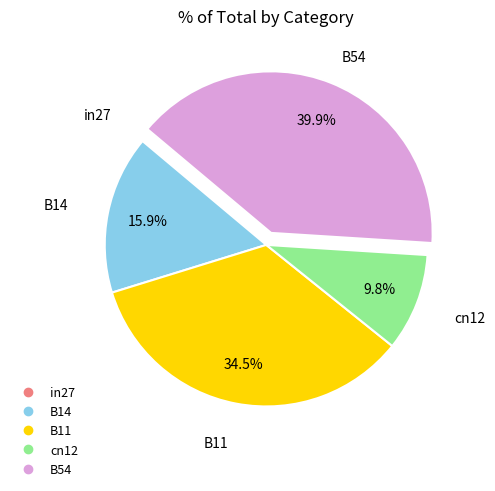

To the nearest percent, what is the combined percentage of B14 and cn12?

26%